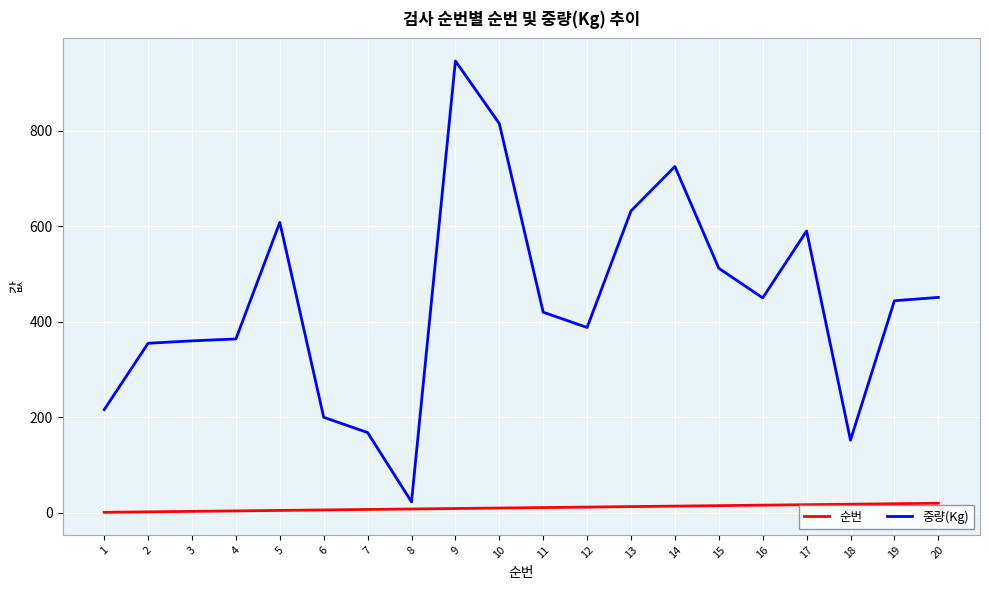

At which label does 중량(Kg) first exceed 444?

5